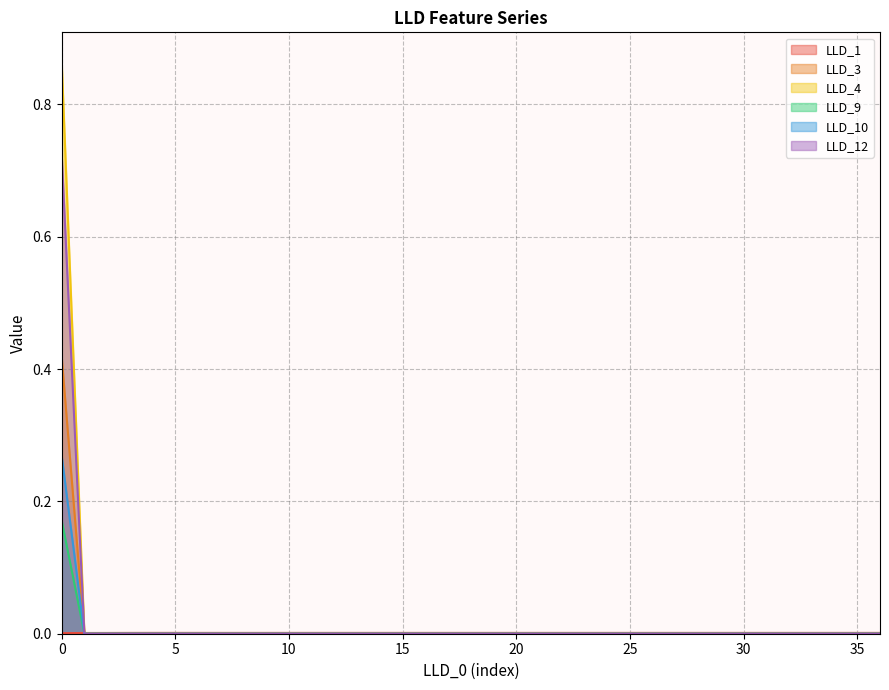

True or false: LLD_4 and LLD_3 intersect in this chart.

False